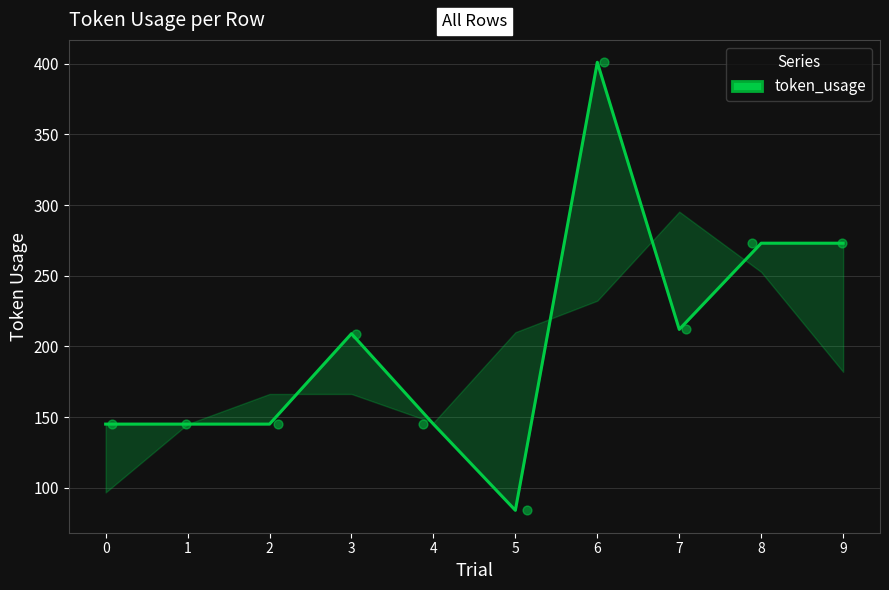

What is the change in value from 5 to 6?

+317